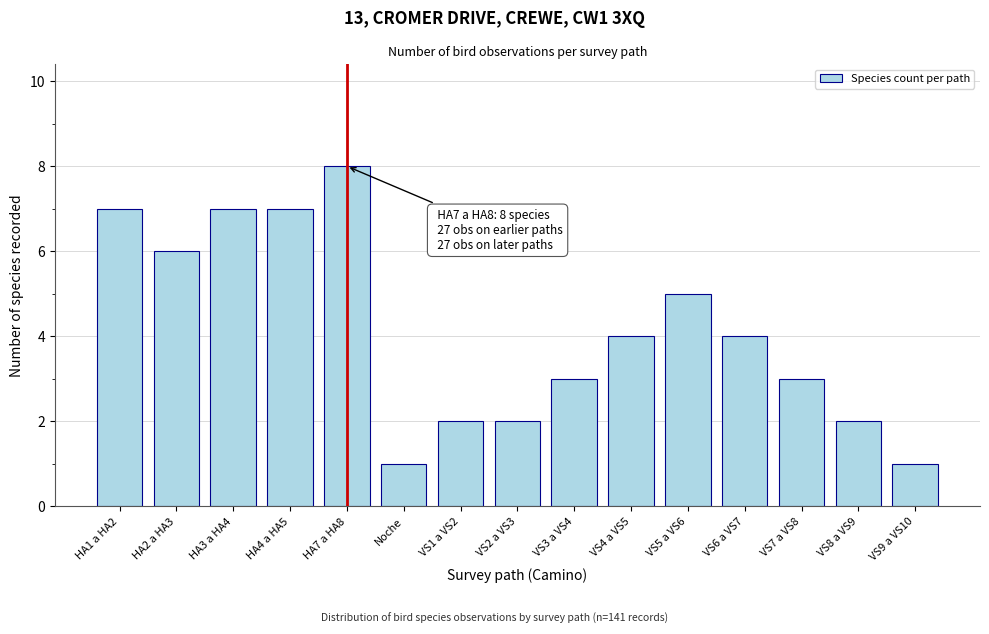

Reading left to right, extract all data points from this chart.

7	6	7	7	8	1	2	2	3	4	5	4	3	2	1